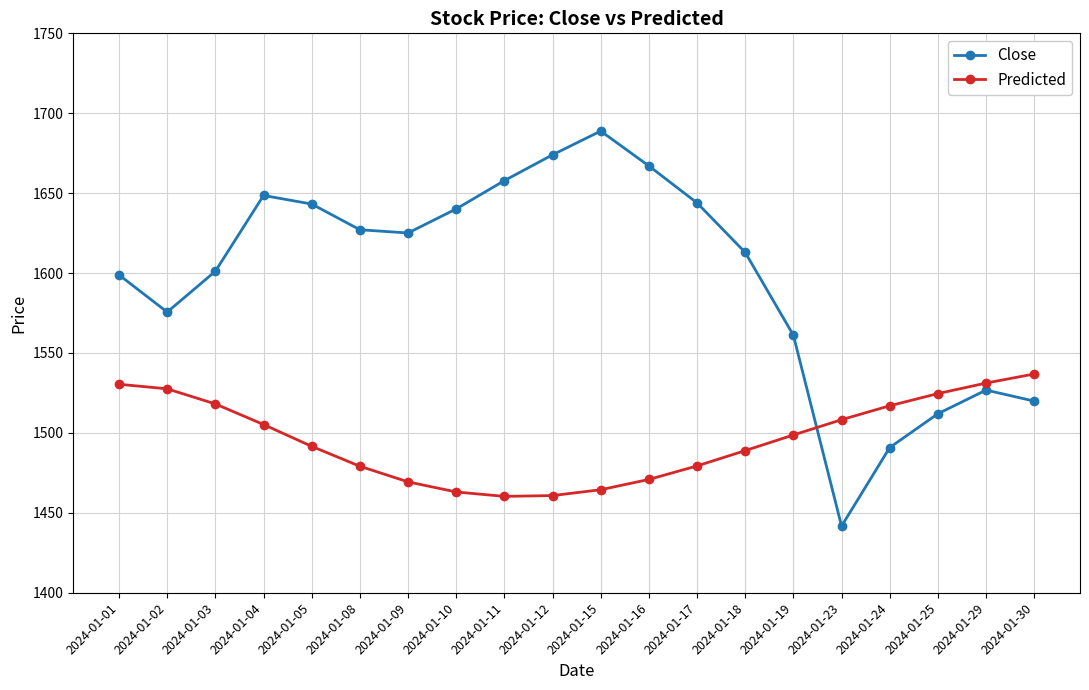

Rank the series by their average value, from highest to lowest.

Close, Predicted